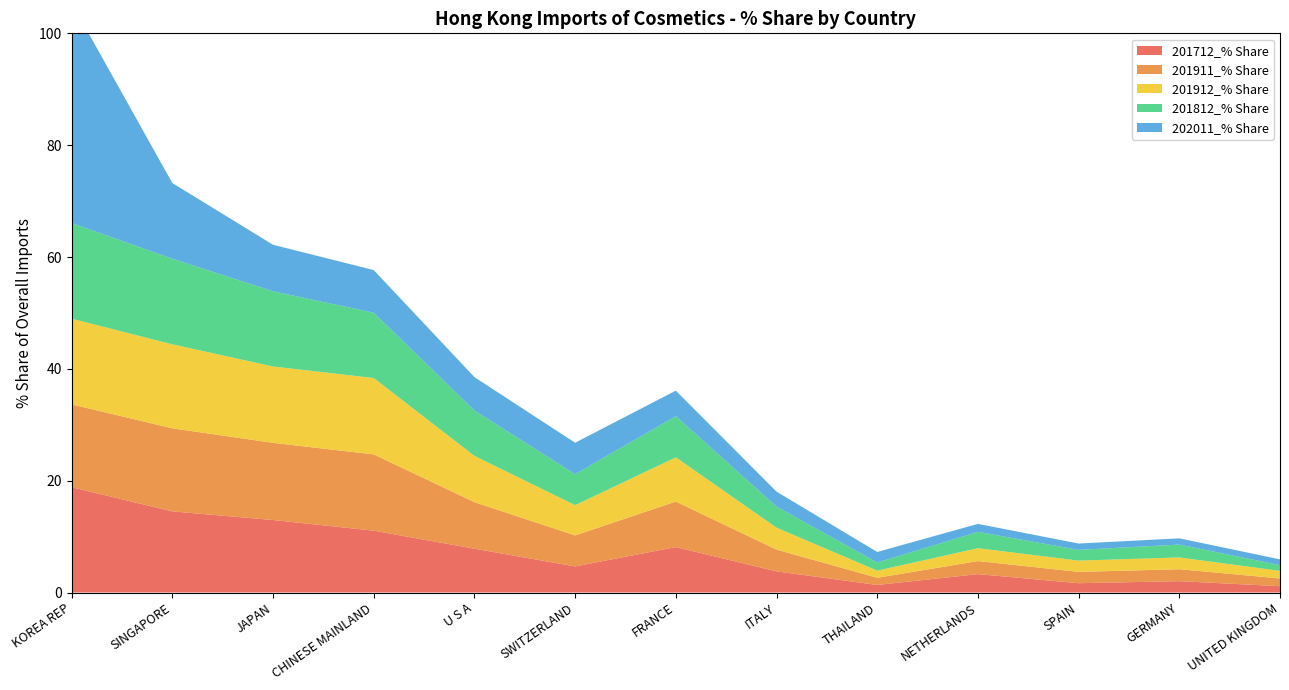

Reading left to right, transcribe all the data shown in this chart.

202011_% Share: 39.4	13.5	8.3	7.6	6.0	5.6	4.6	2.7	1.9	1.4	1.1	1.1	1.0
201812_% Share: 17.1	15.3	13.5	11.7	8.1	5.5	7.4	3.8	1.5	2.9	1.9	2.3	1.0
201912_% Share: 15.3	15.0	13.7	13.7	8.3	5.4	7.9	3.9	1.3	2.3	2.0	2.1	1.4
201712_% Share: 18.8	14.5	13.0	11.1	7.8	4.7	8.1	3.8	1.4	3.3	1.7	2.0	1.1
201911_% Share: 14.8	14.9	13.8	13.6	8.3	5.5	8.1	3.9	1.3	2.3	2.0	2.1	1.4